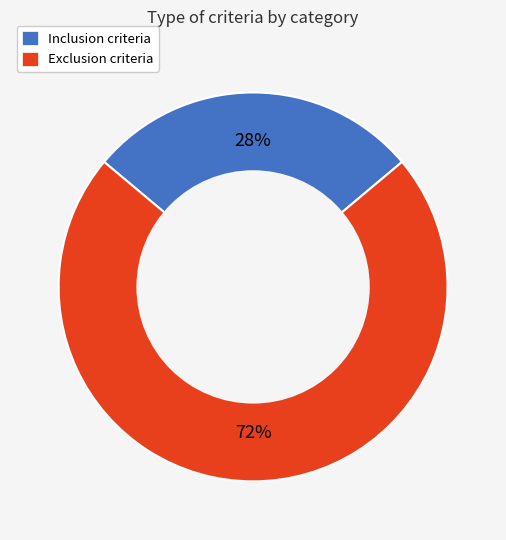

How many slices are in this pie chart?

2